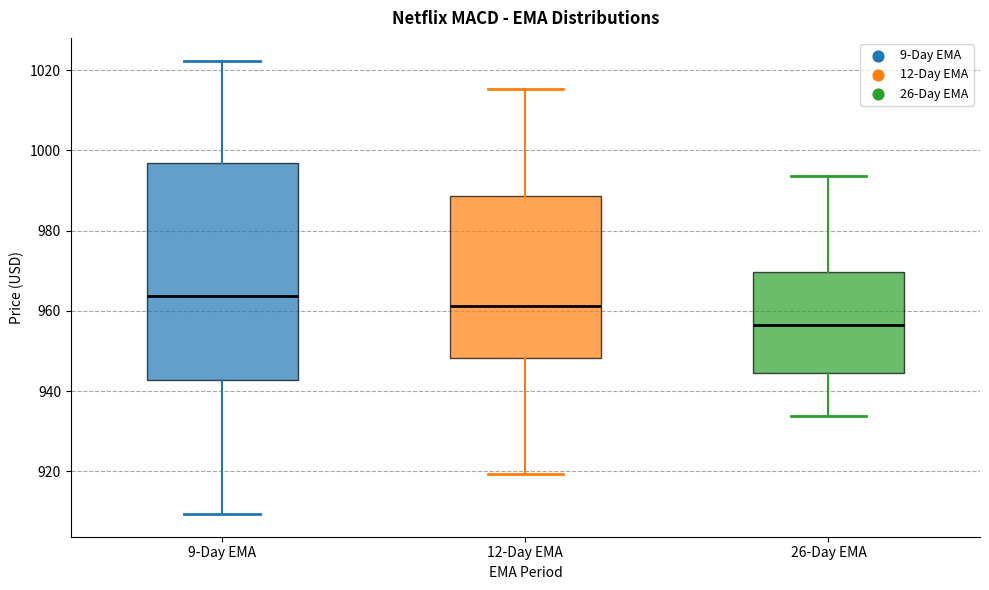

Reading left to right, transcribe this box plot: for each box, give where its median line is, the range the box spans, and where its two whiskers end, as read against the y-axis. The values are not printed on the chart, so give them approximately, as read against the axis.

9-Day EMA: median 964, box 942 to 996, whiskers 910 to 1022
12-Day EMA: median 962, box 948 to 988, whiskers 920 to 1016
26-Day EMA: median 956, box 944 to 970, whiskers 934 to 994